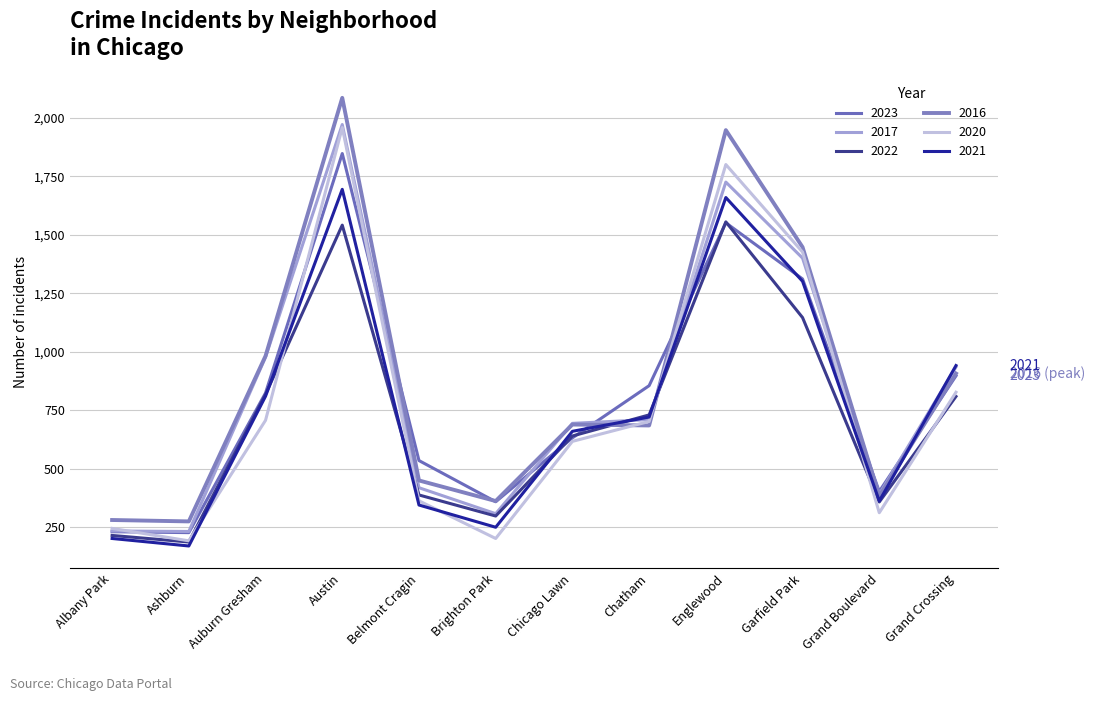

What is the label of the 6th point from the right?

Chicago Lawn